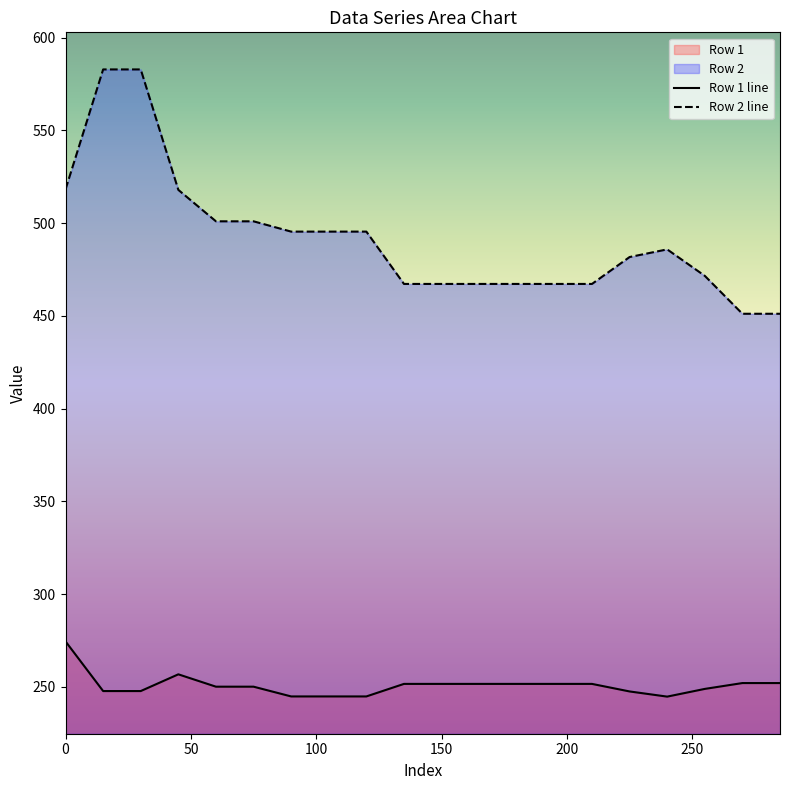

Which series has the widest spread of values?

Row 2 line